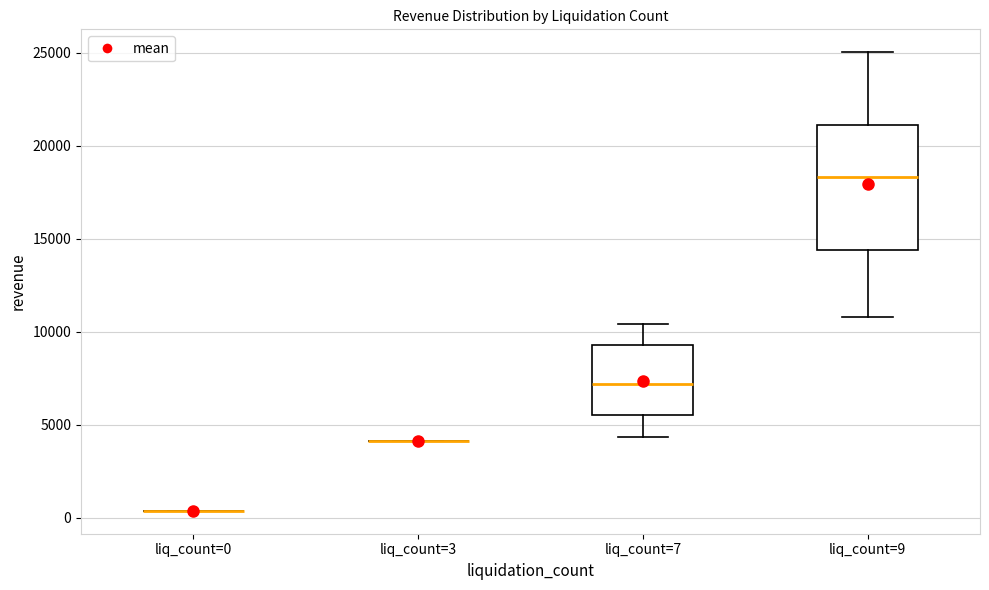

Which box is the tallest, from its lower edge to its upper edge?

liq_count=9